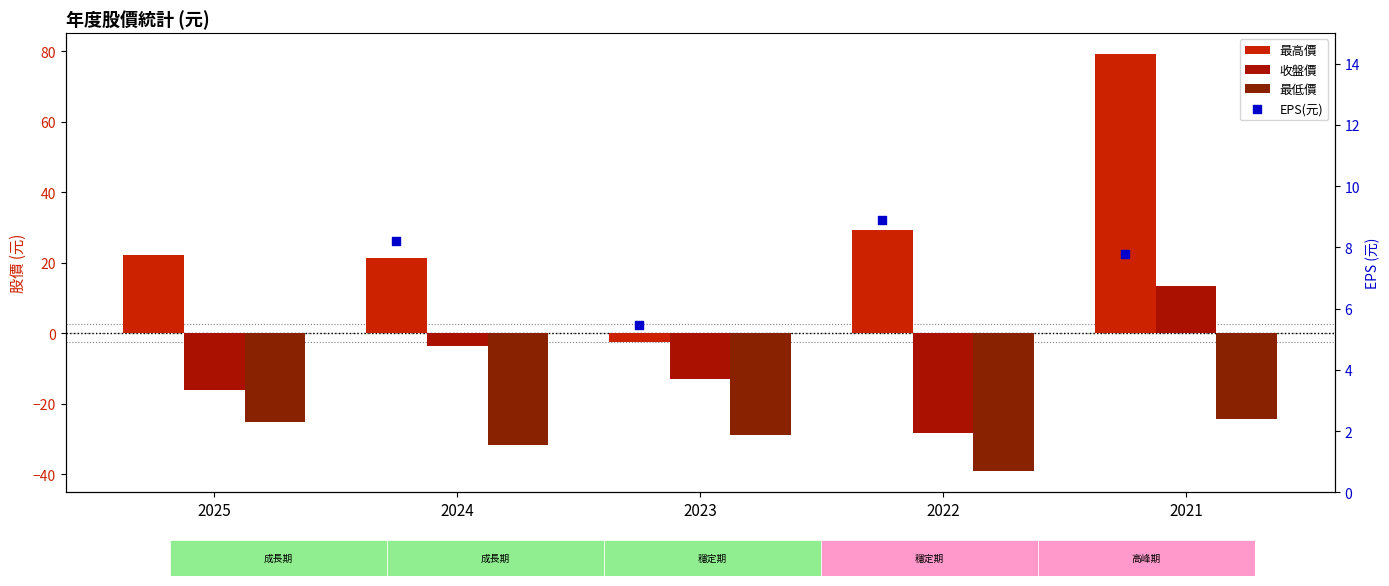

Which series contains the highest Y value?

最高價